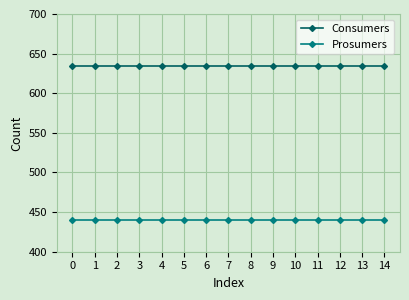

True or false: Prosumers and Consumers intersect in this chart.

False